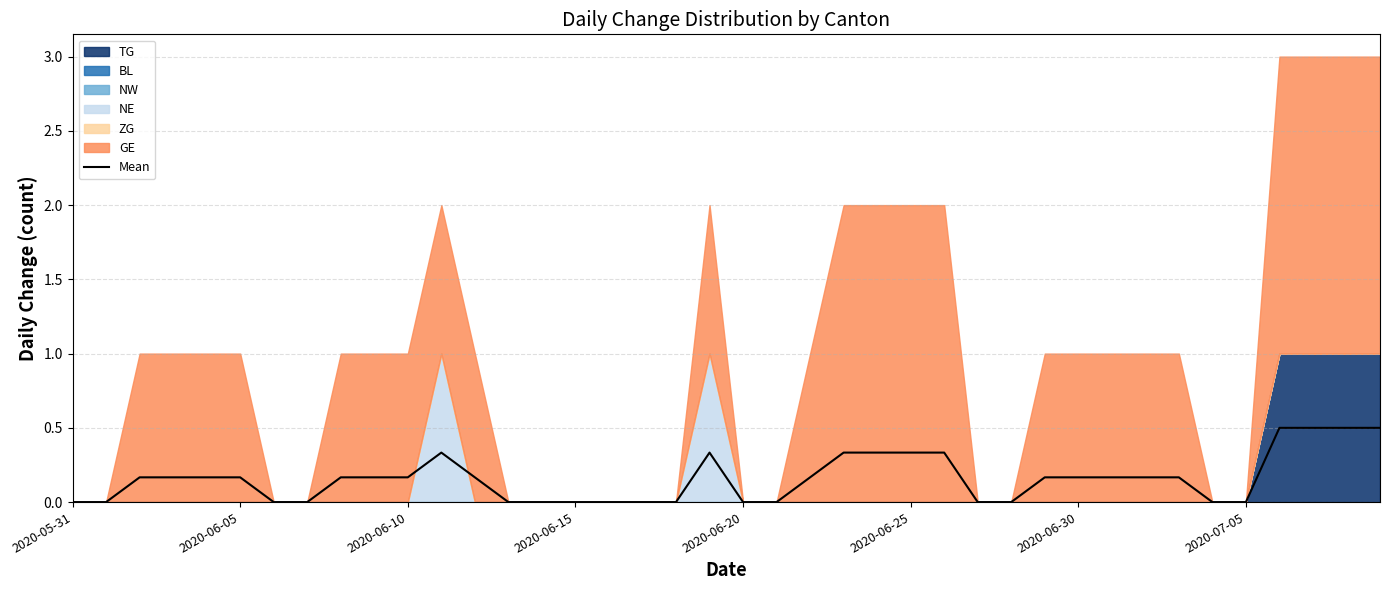

What is the difference between the values at 9 and 23?

0.2